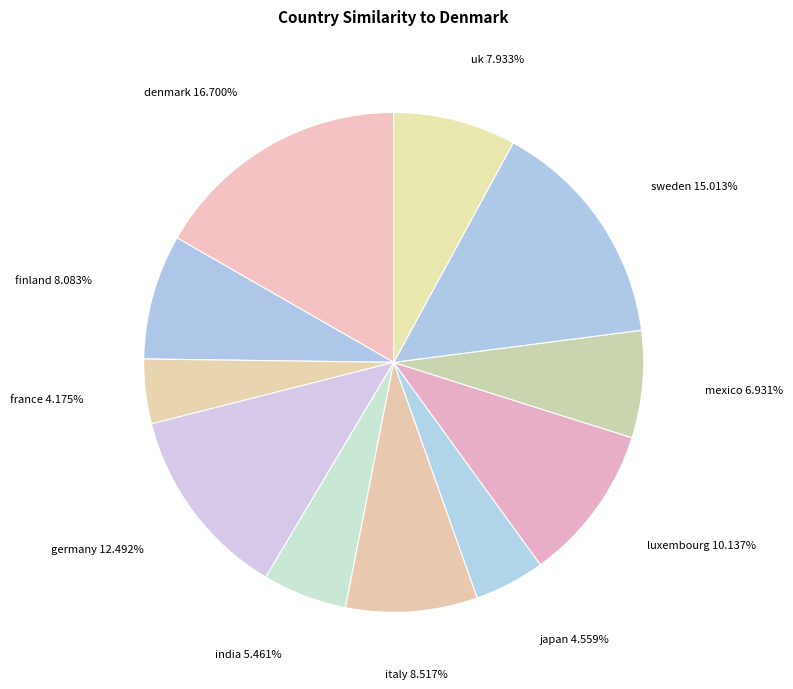

The india slice represents 14% of the pie. True or false?

False